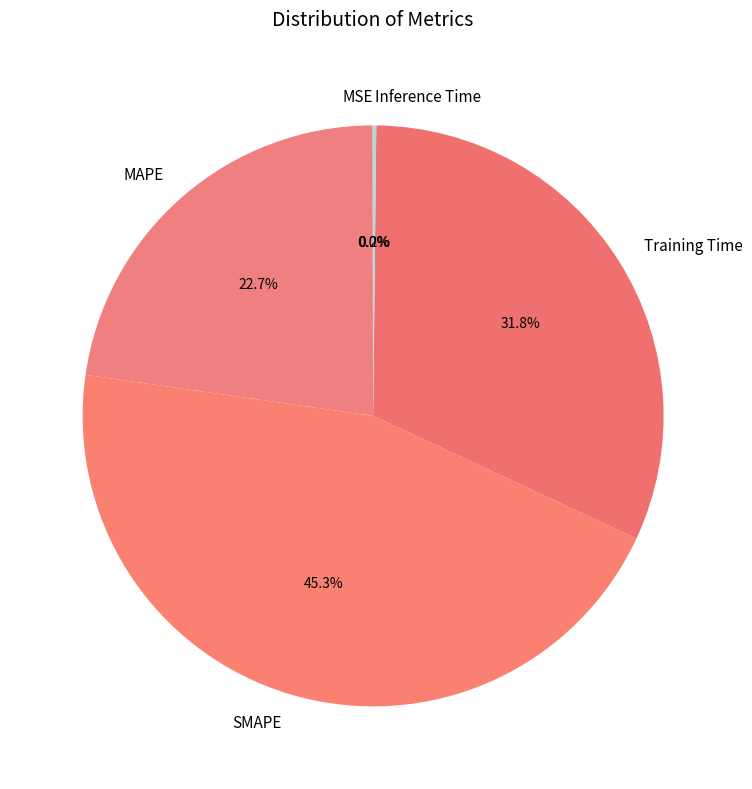

What percentage is NOT represented by SMAPE?

54.7%